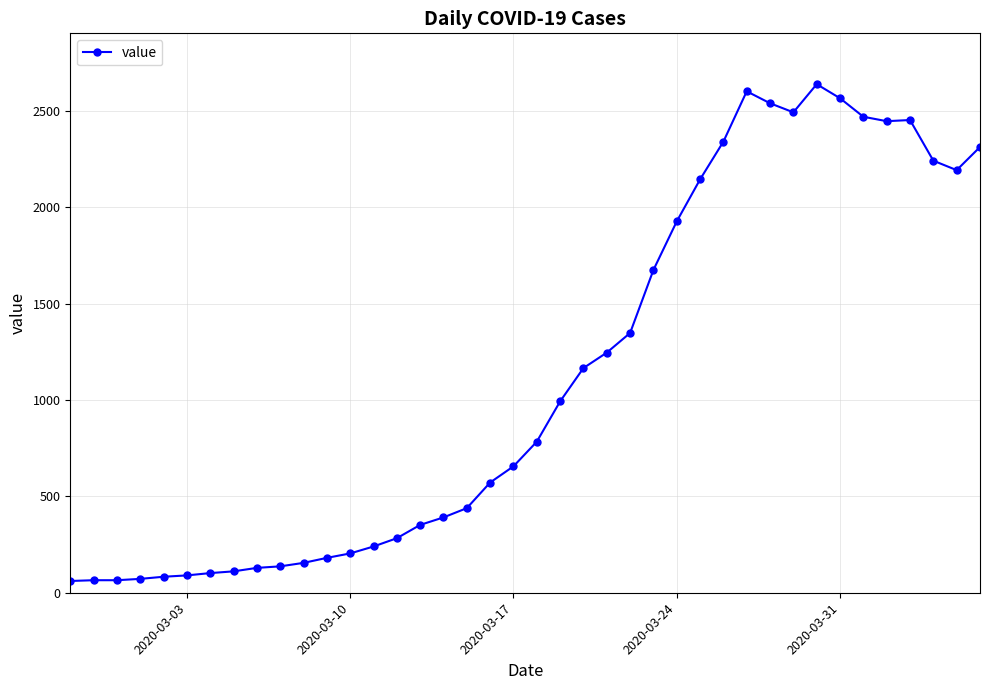

What is the minimum value shown in the chart?

61